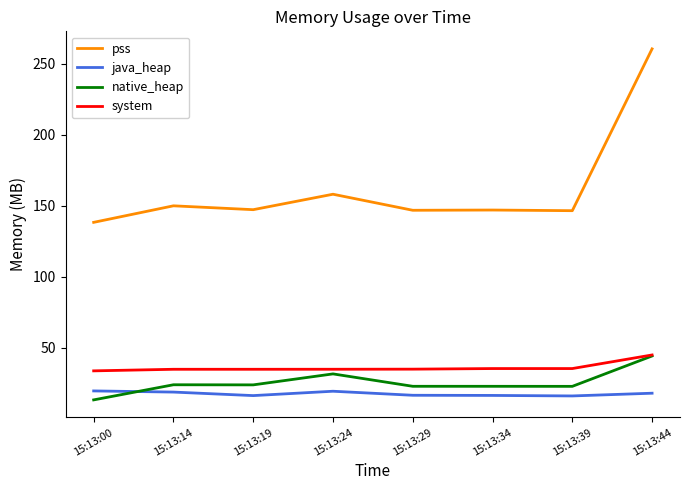

Which series has the largest range (max minus min)?

pss